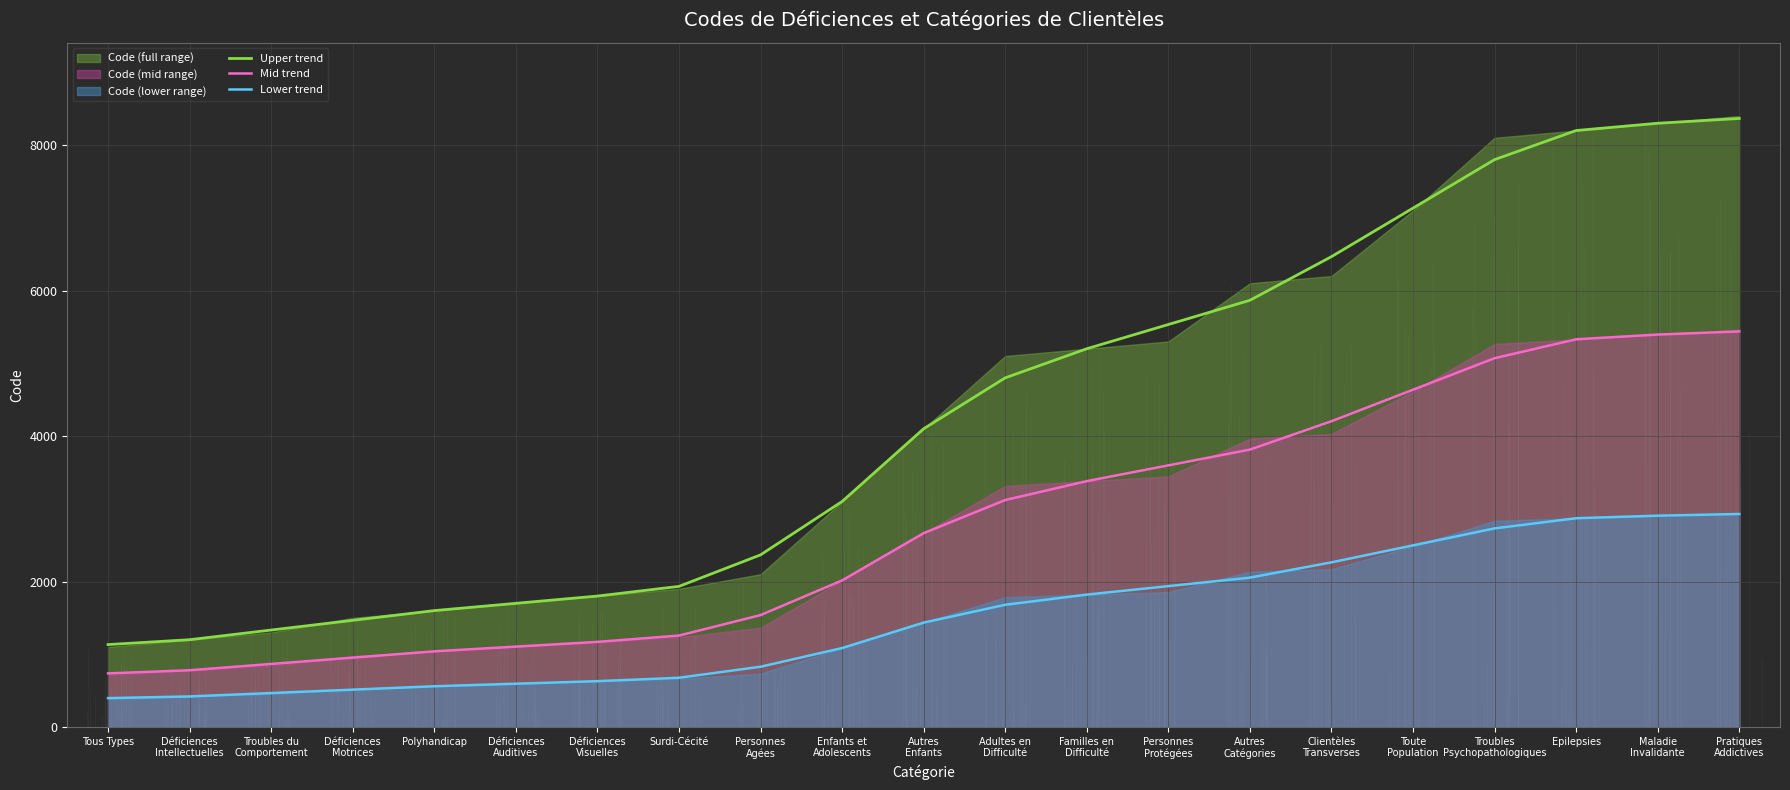

True or false: Lower trend and Mid trend cross at least once.

False